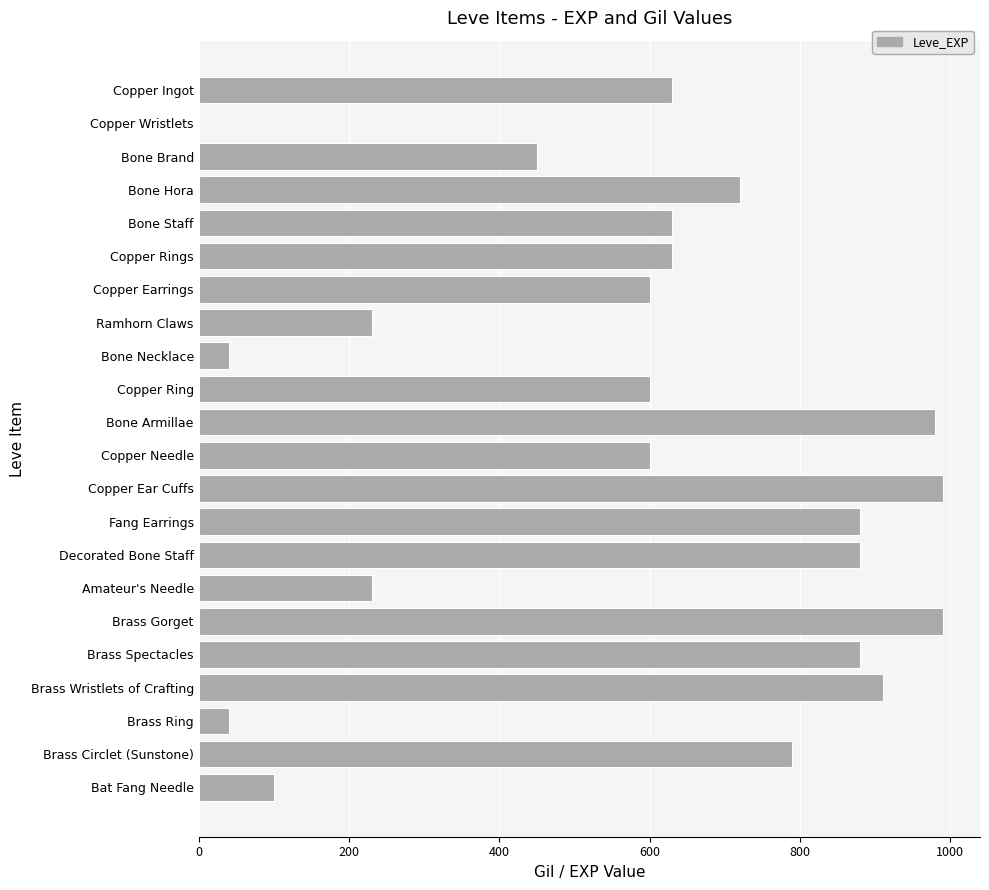

What is the maximum value shown in the chart?

990